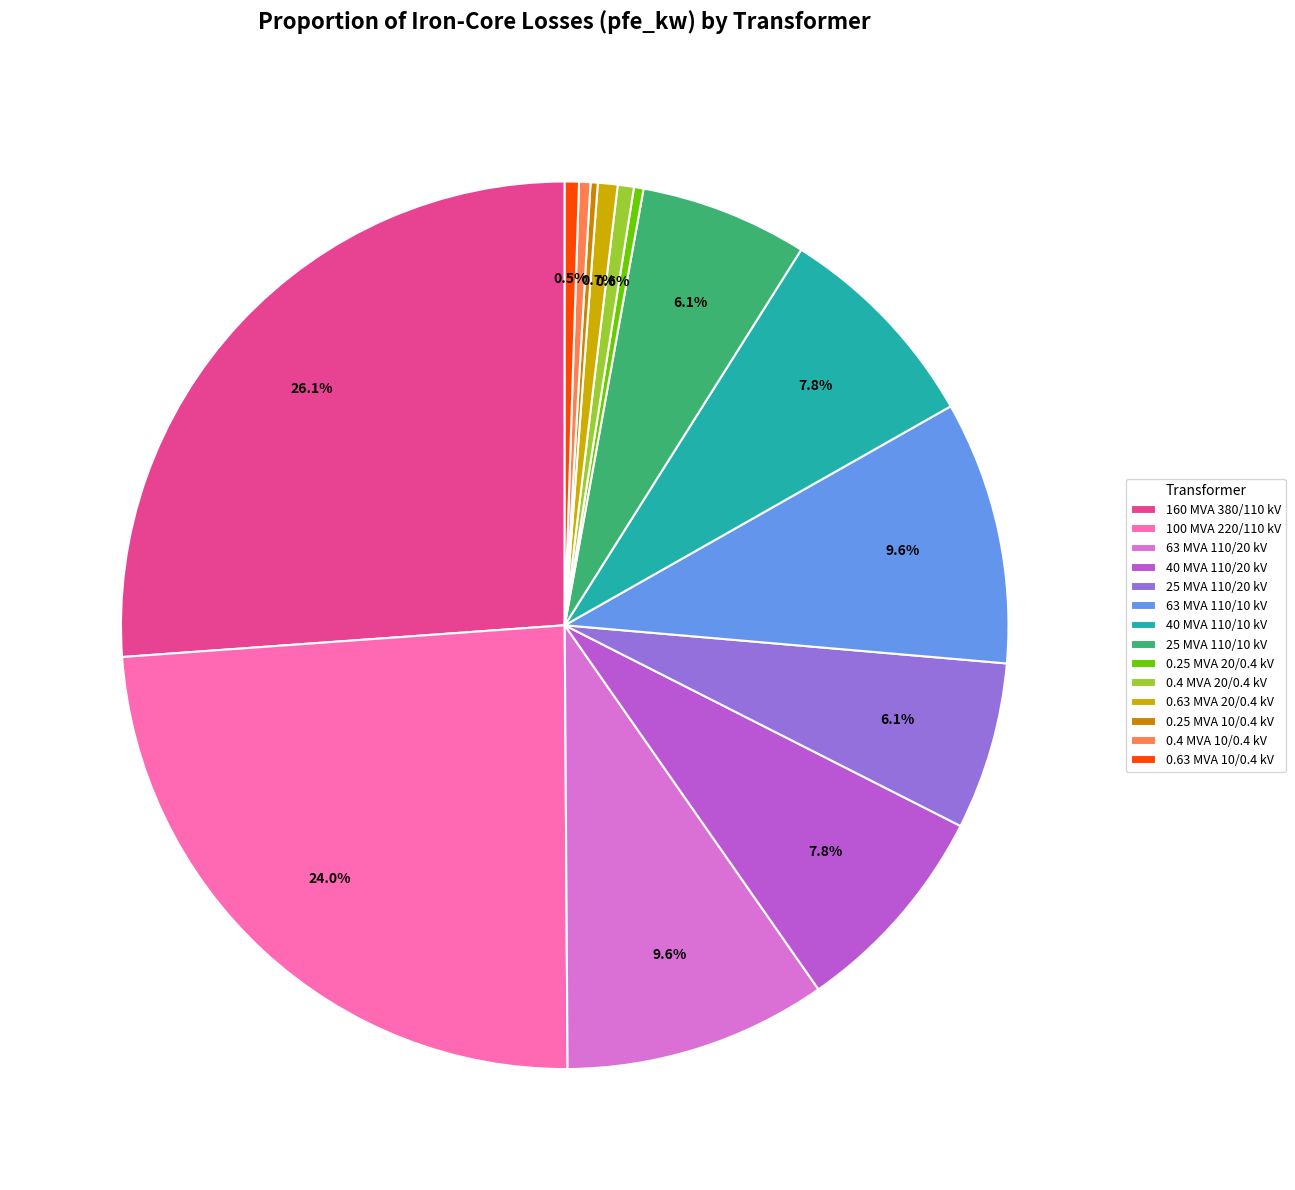

How many segments does this pie chart have?

14